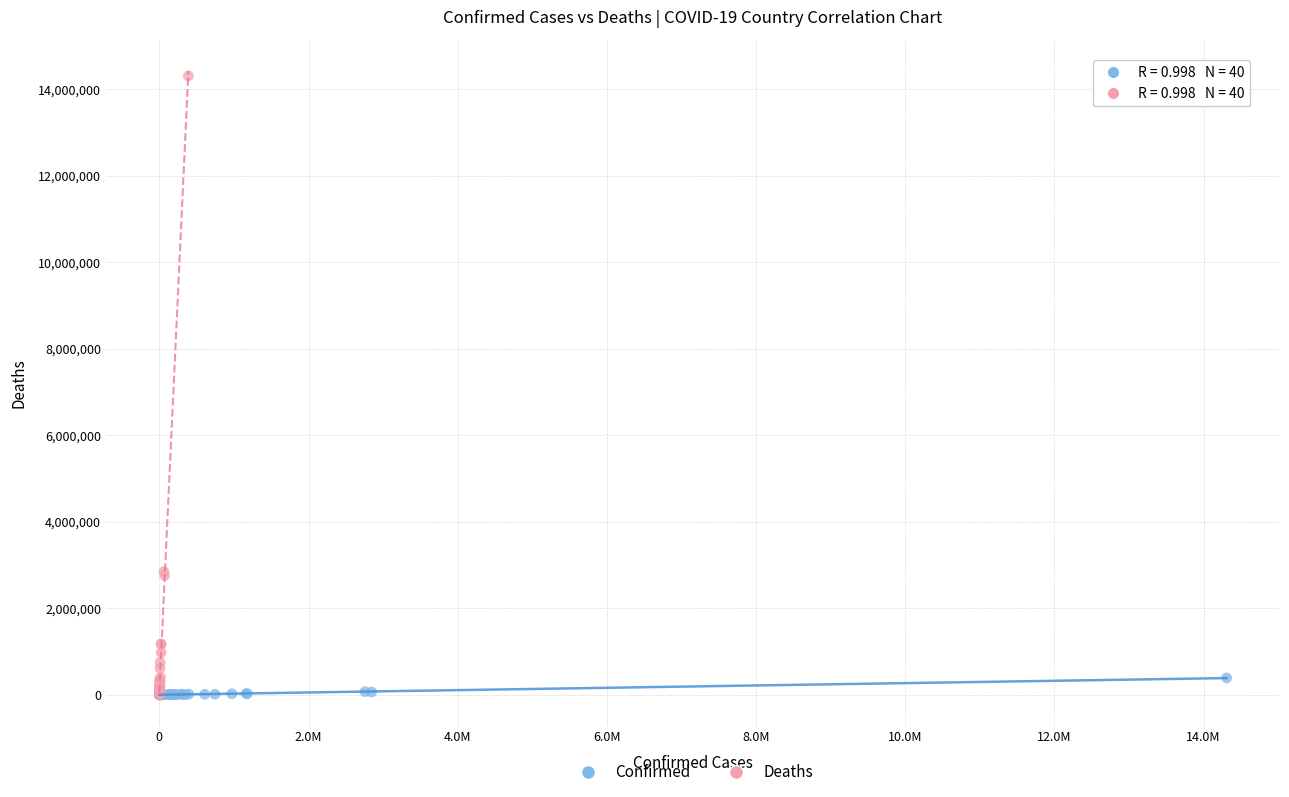

Which series has the widest spread of Y values?

Deaths